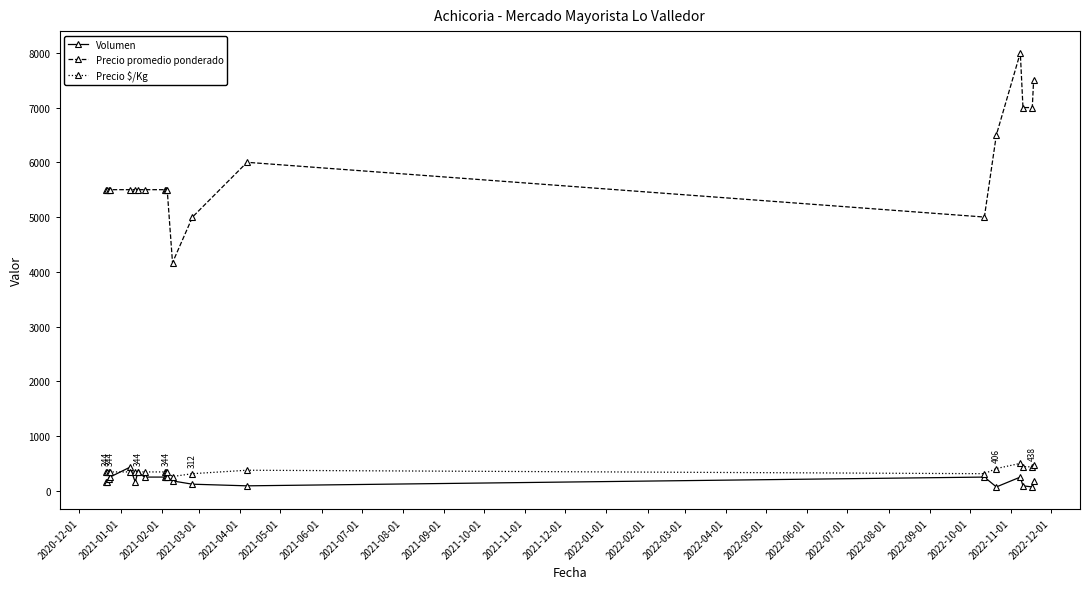

Which series has the largest range (max minus min)?

Precio promedio ponderado